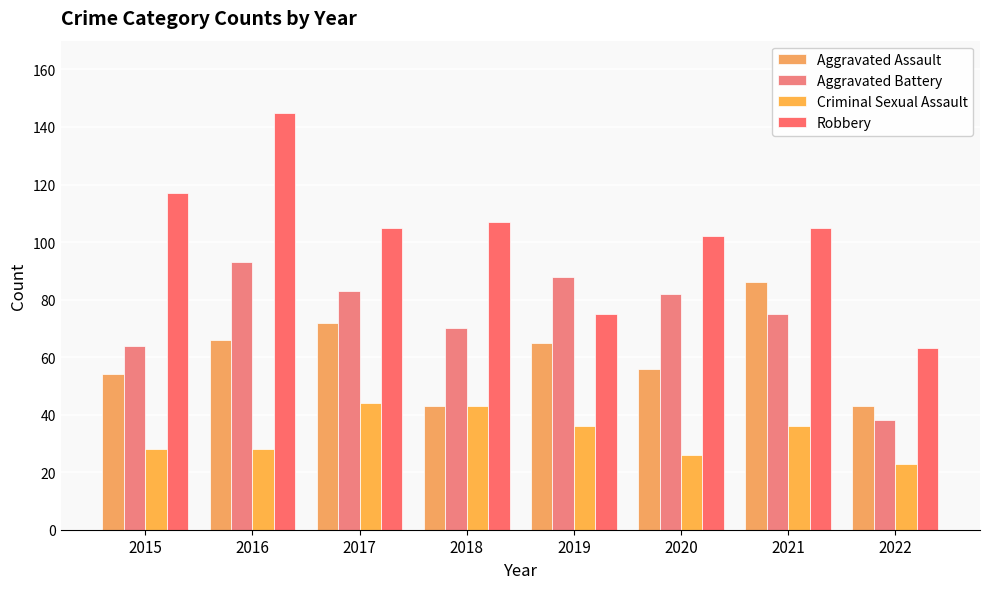

True or false: Aggravated Assault has a value of 98 at 2020.

False